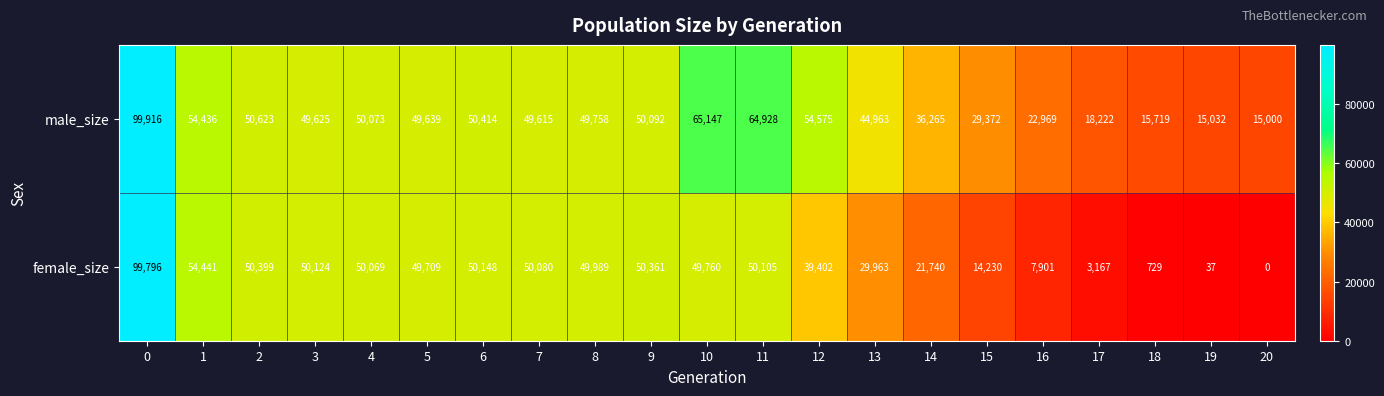

Which series has the widest spread of values?

female_size